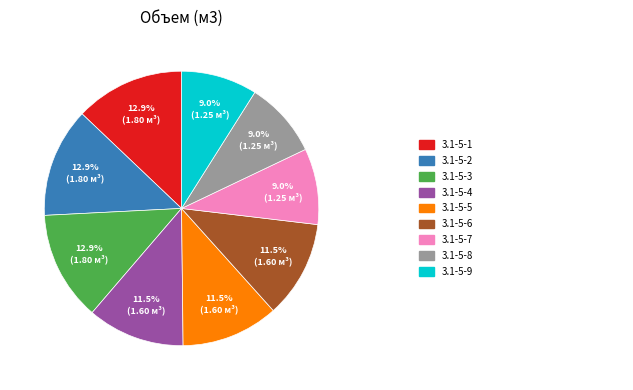

How many slices are in this pie chart?

9